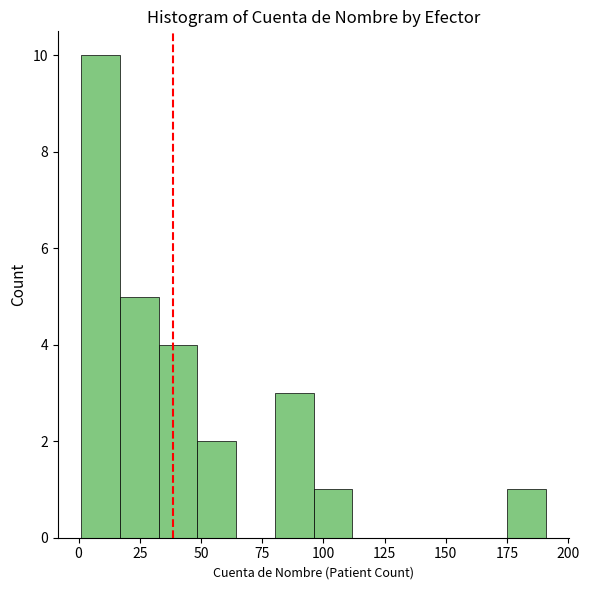

Around what value on the x-axis is the tallest bar? Give the approximate position of its centre, as read against the axis.

10